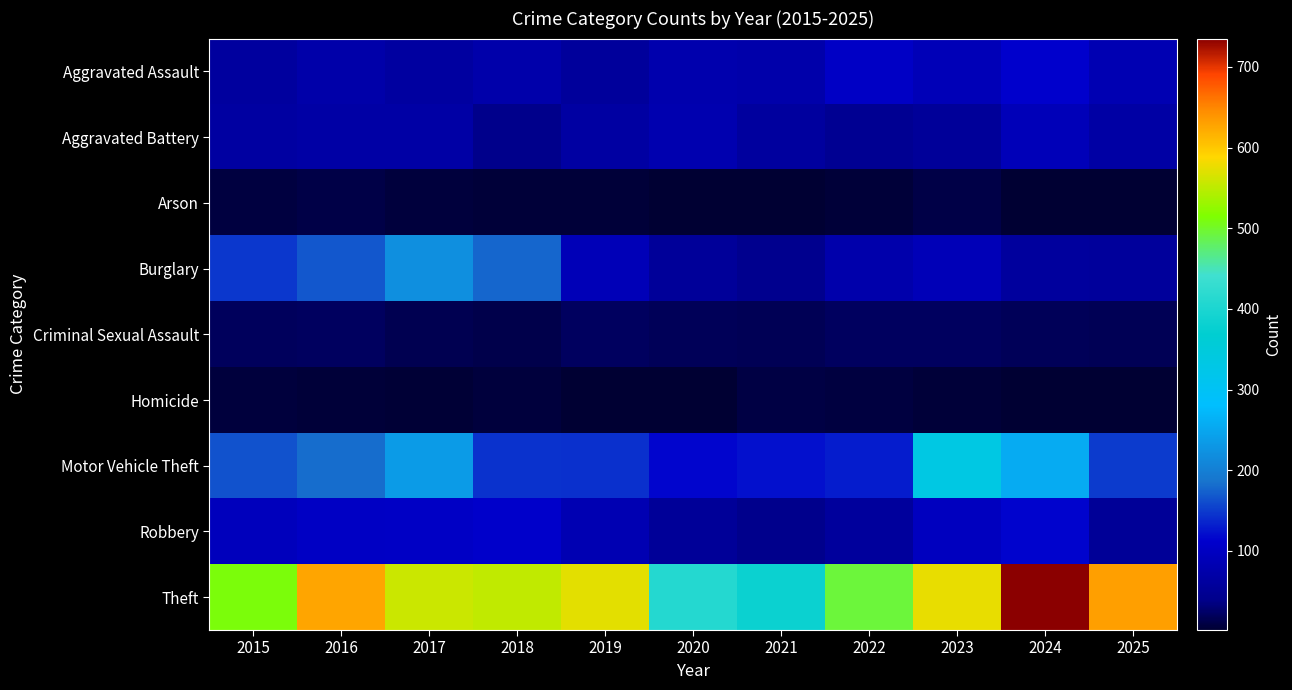

Which has a higher value, 2017 or 2016?

2016